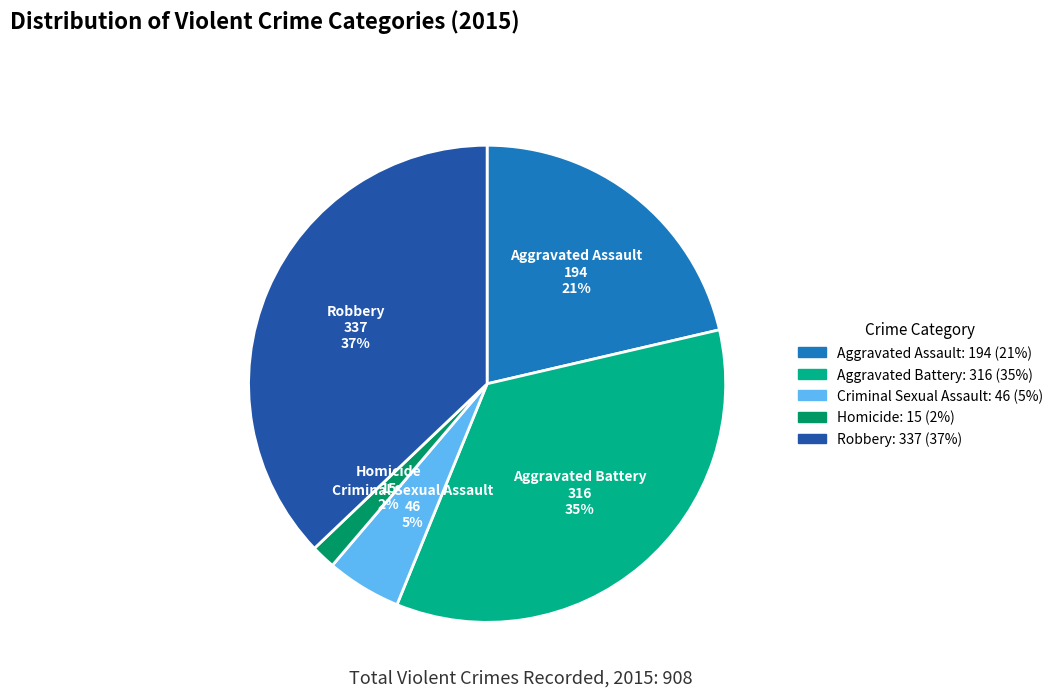

What is the smallest slice in the pie chart?

Homicide